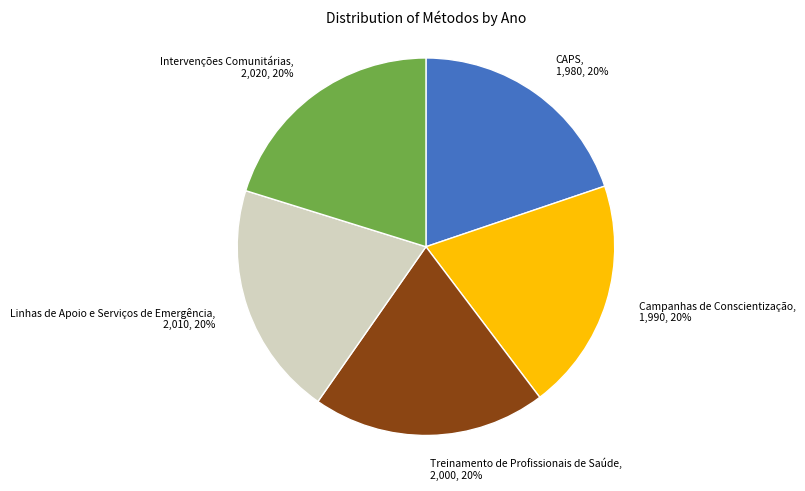

What is the ratio of the value at Treinamento de Profissionais de Saúde to the value at Intervenções Comunitárias?

1.0